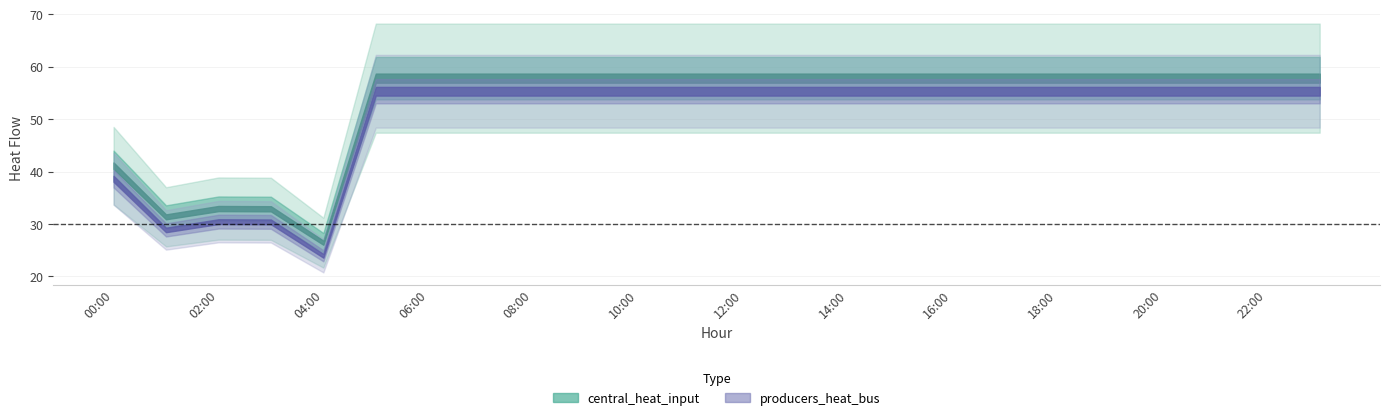

Where does the central_heat_input series first go above 57?

05:00